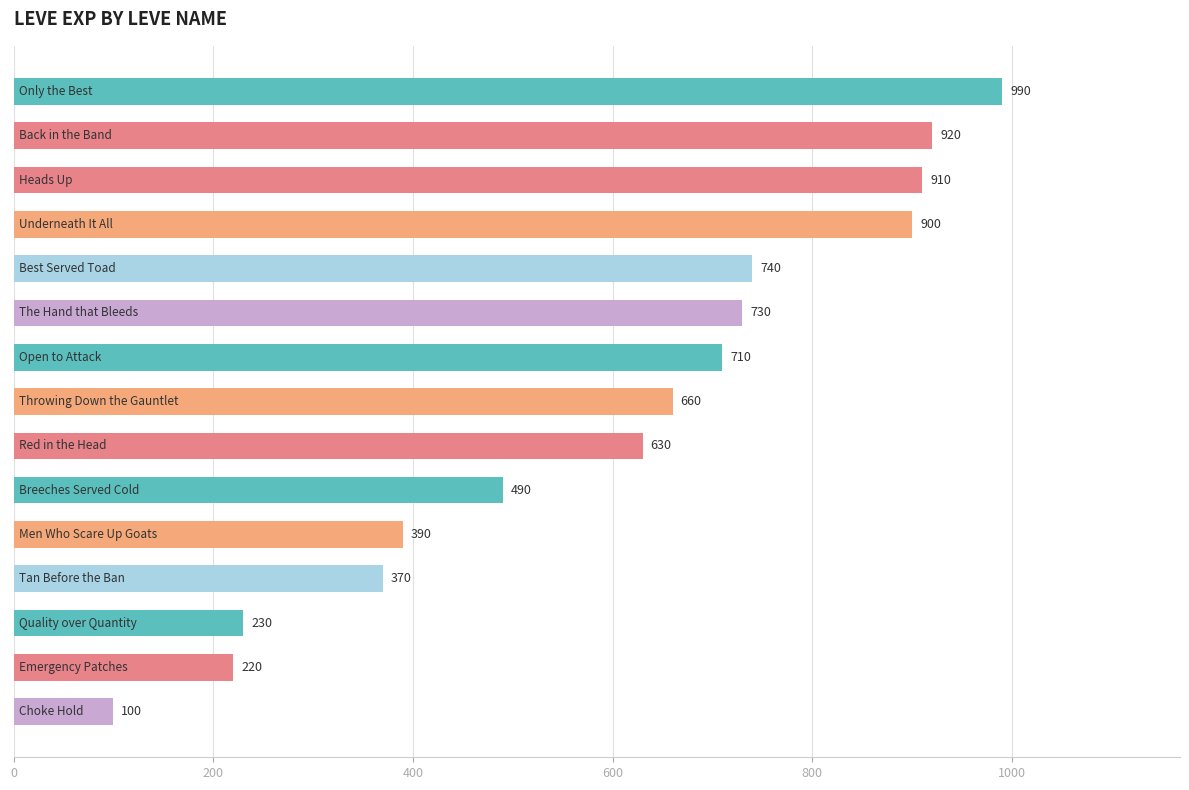

Reading top to bottom, extract all data points from this chart.

990	920	910	900	740	730	710	660	630	490	390	370	230	220	100